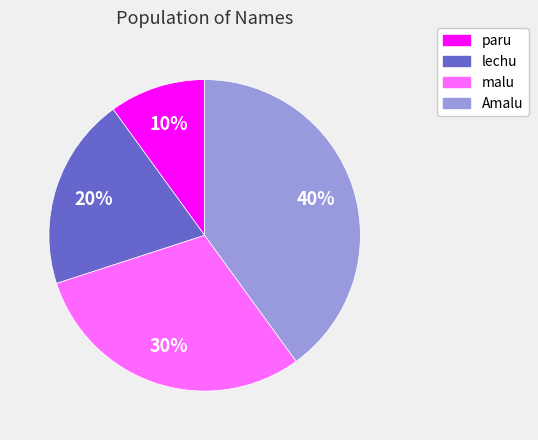

To the nearest percent, what is the combined percentage of lechu and paru?

30%